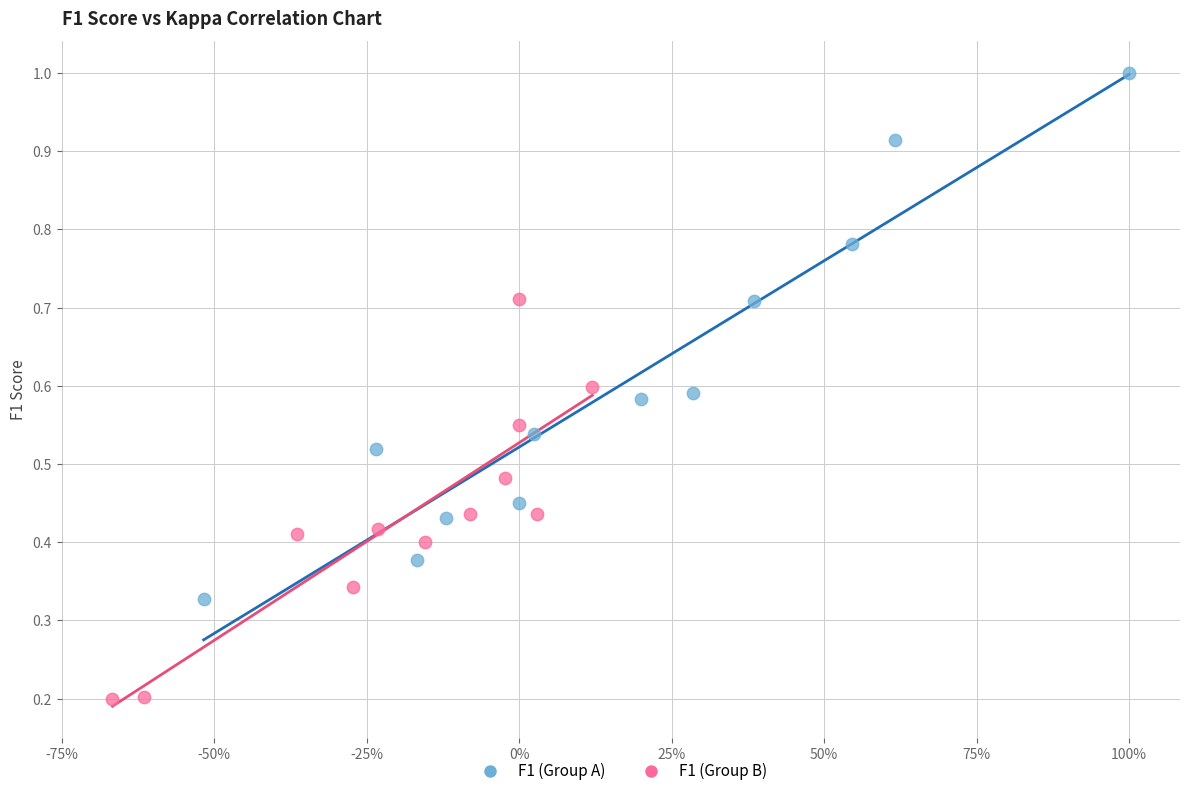

Which series contains the lowest Y value?

F1 (Group B)